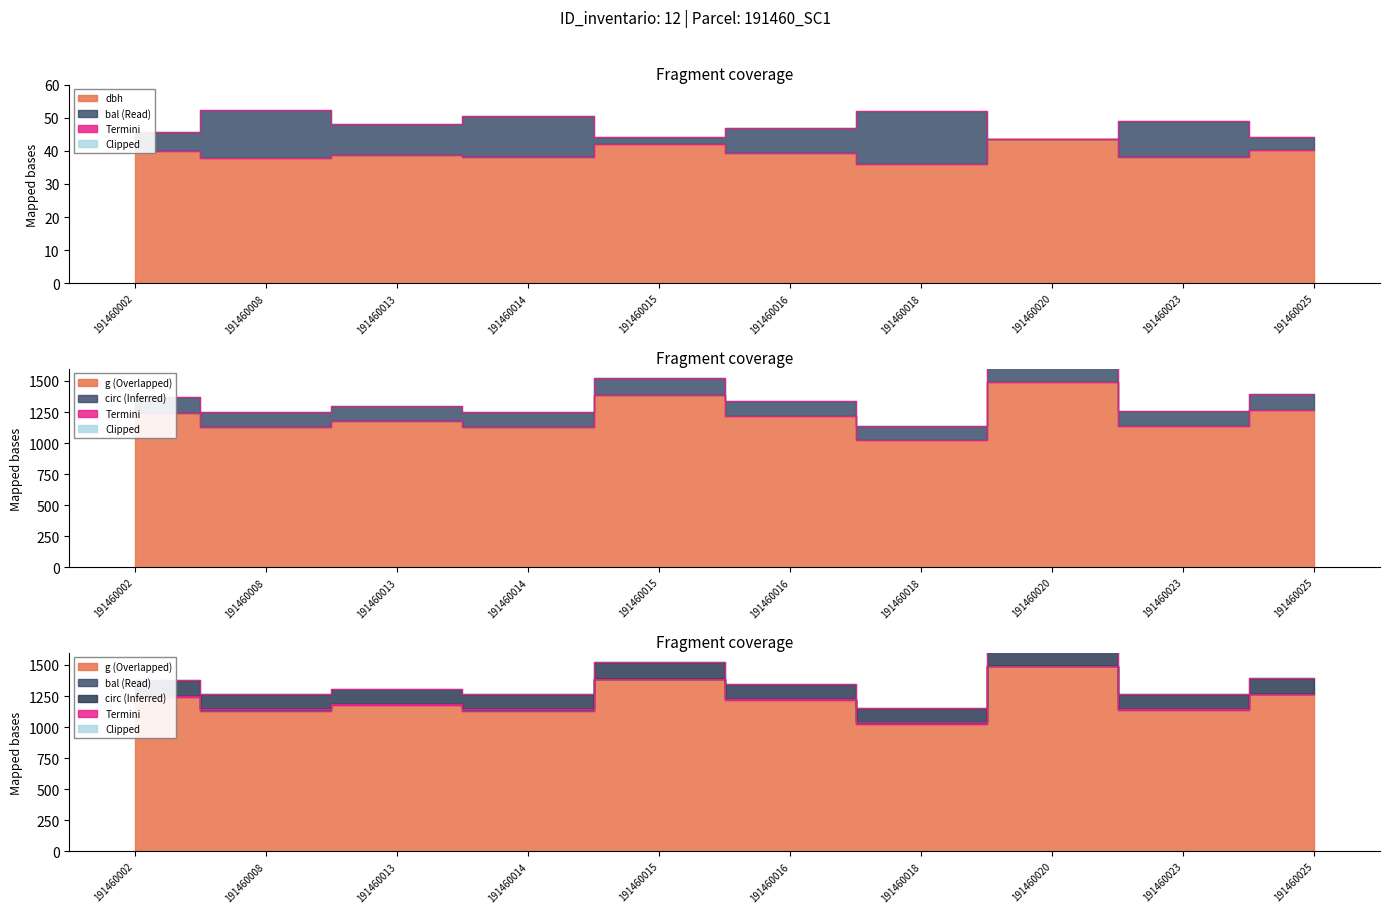

Rank the series by their maximum value, from lowest to highest.

dbh, bal, g, circunferencia_normal